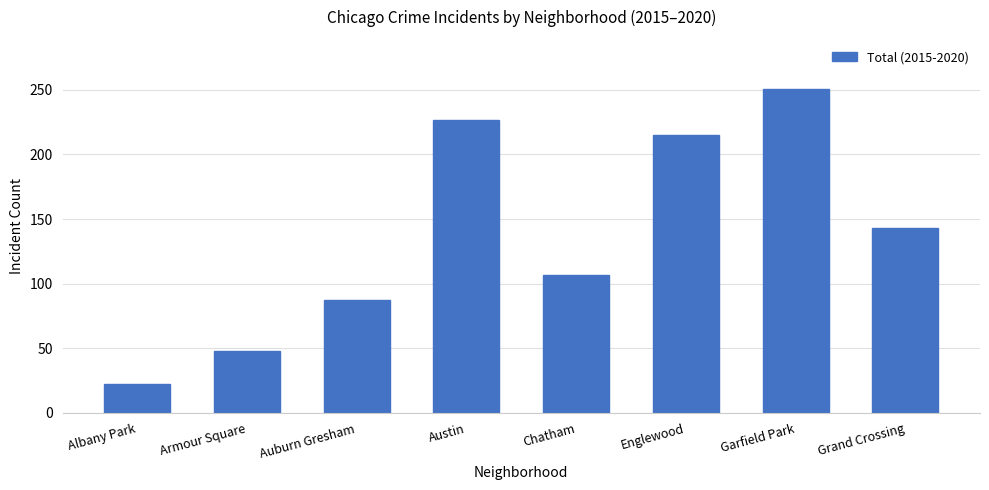

At which label does the data first exceed 143?

Austin